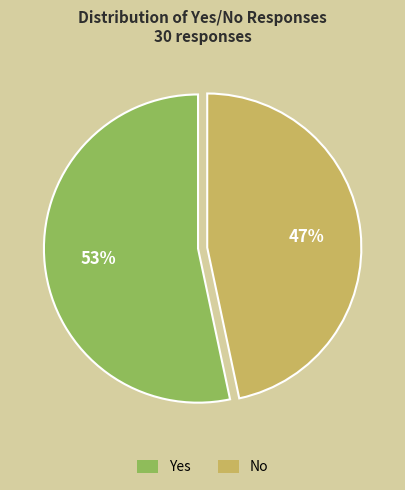

To the nearest percent, what percentage of the pie is Yes?

53%